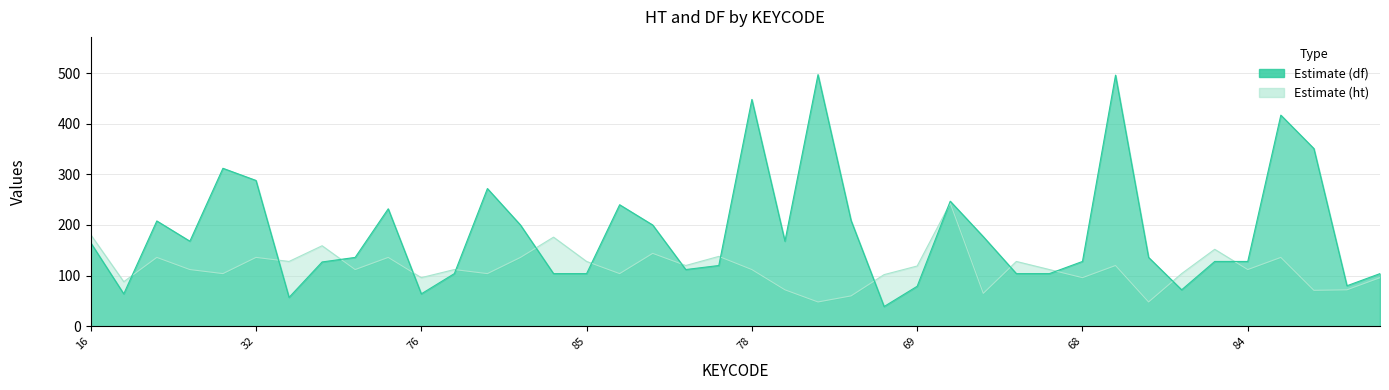

What is the value of the ht point at the 31st from the left?

72